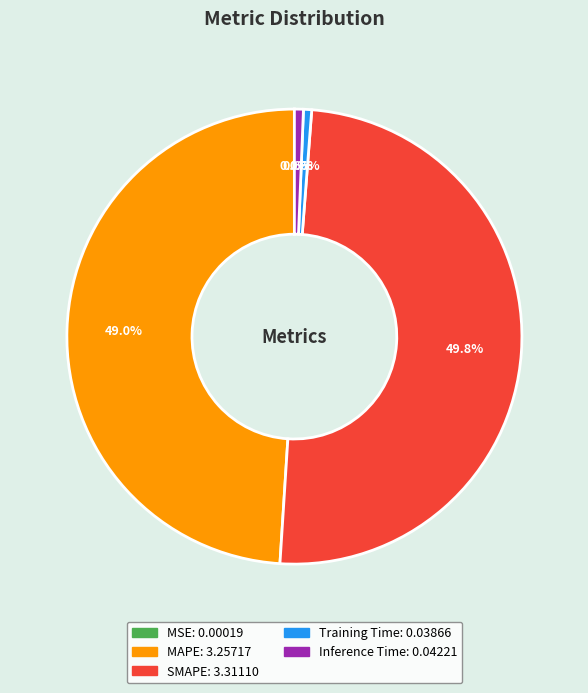

Which category has the biggest portion of the pie?

SMAPE